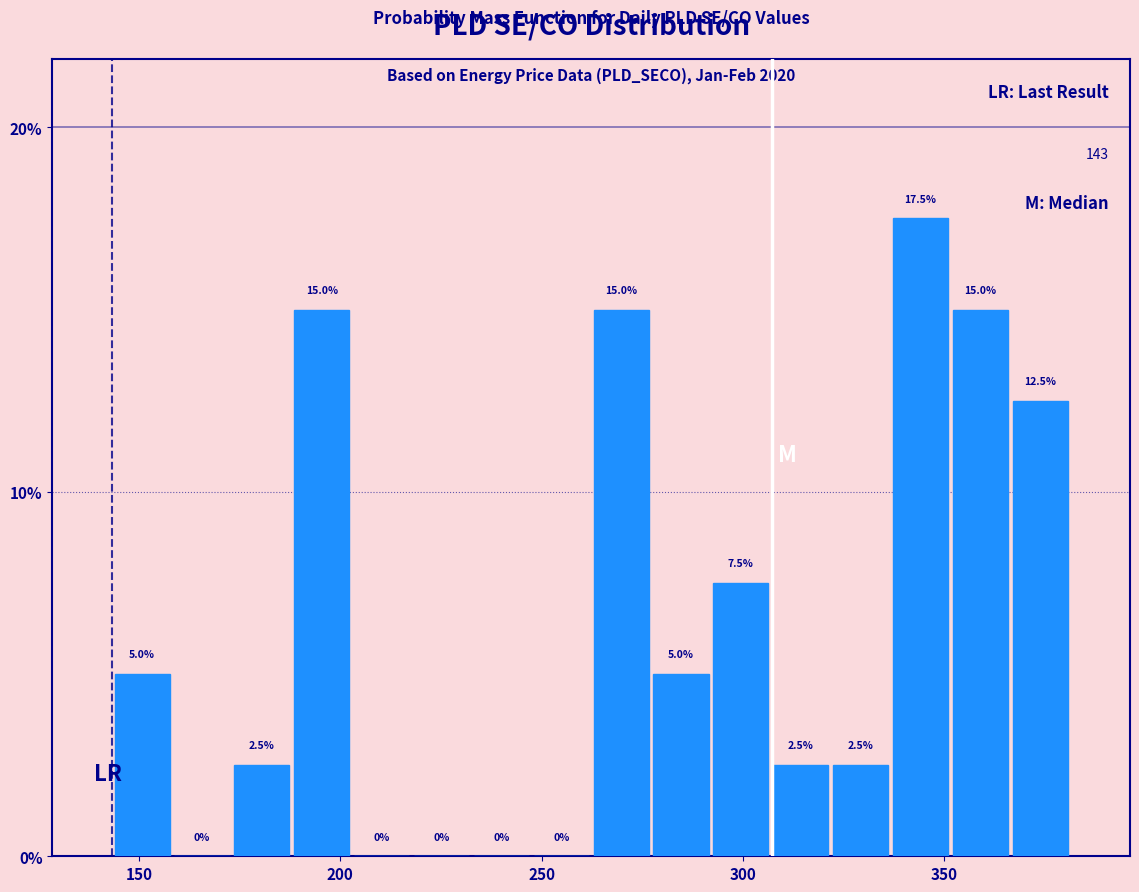

Read against the x-axis, roughly where is the centre of the tallest bar?

345